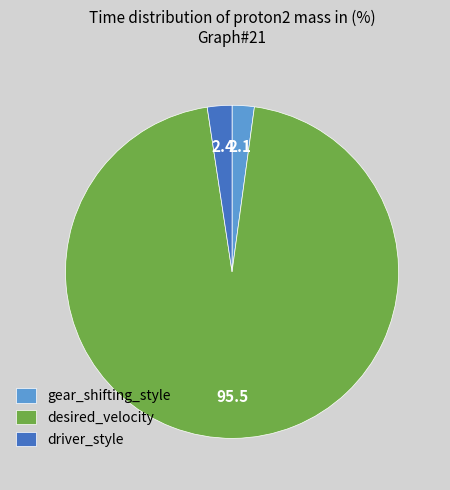

Which slice represents more than half of the pie?

desired_velocity